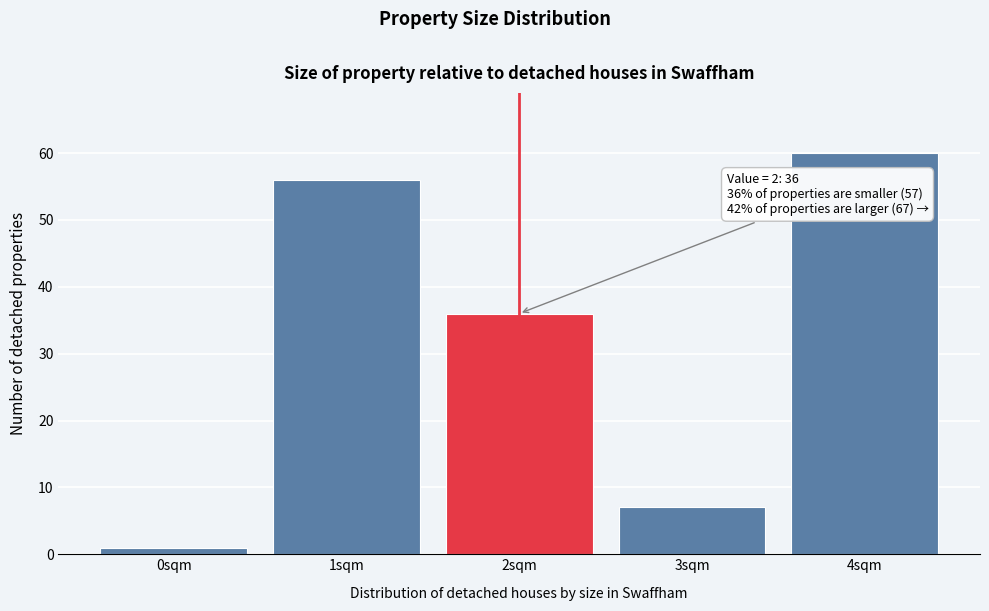

Reading left to right, what are all the values shown in this chart?

1	56	36	7	60